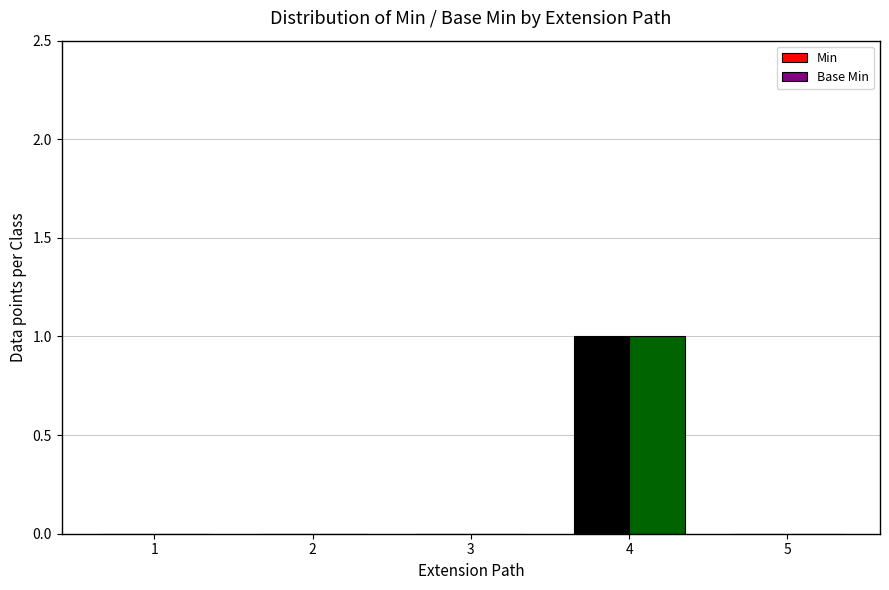

Is it true that Base Min equals 0 at 1?

True